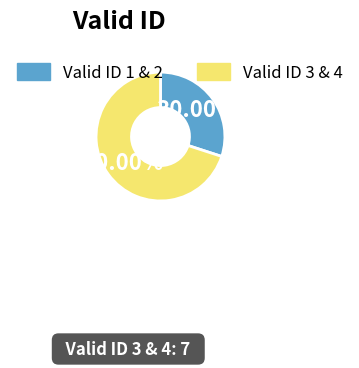

Is there any slice that represents more than half of the pie?

Yes